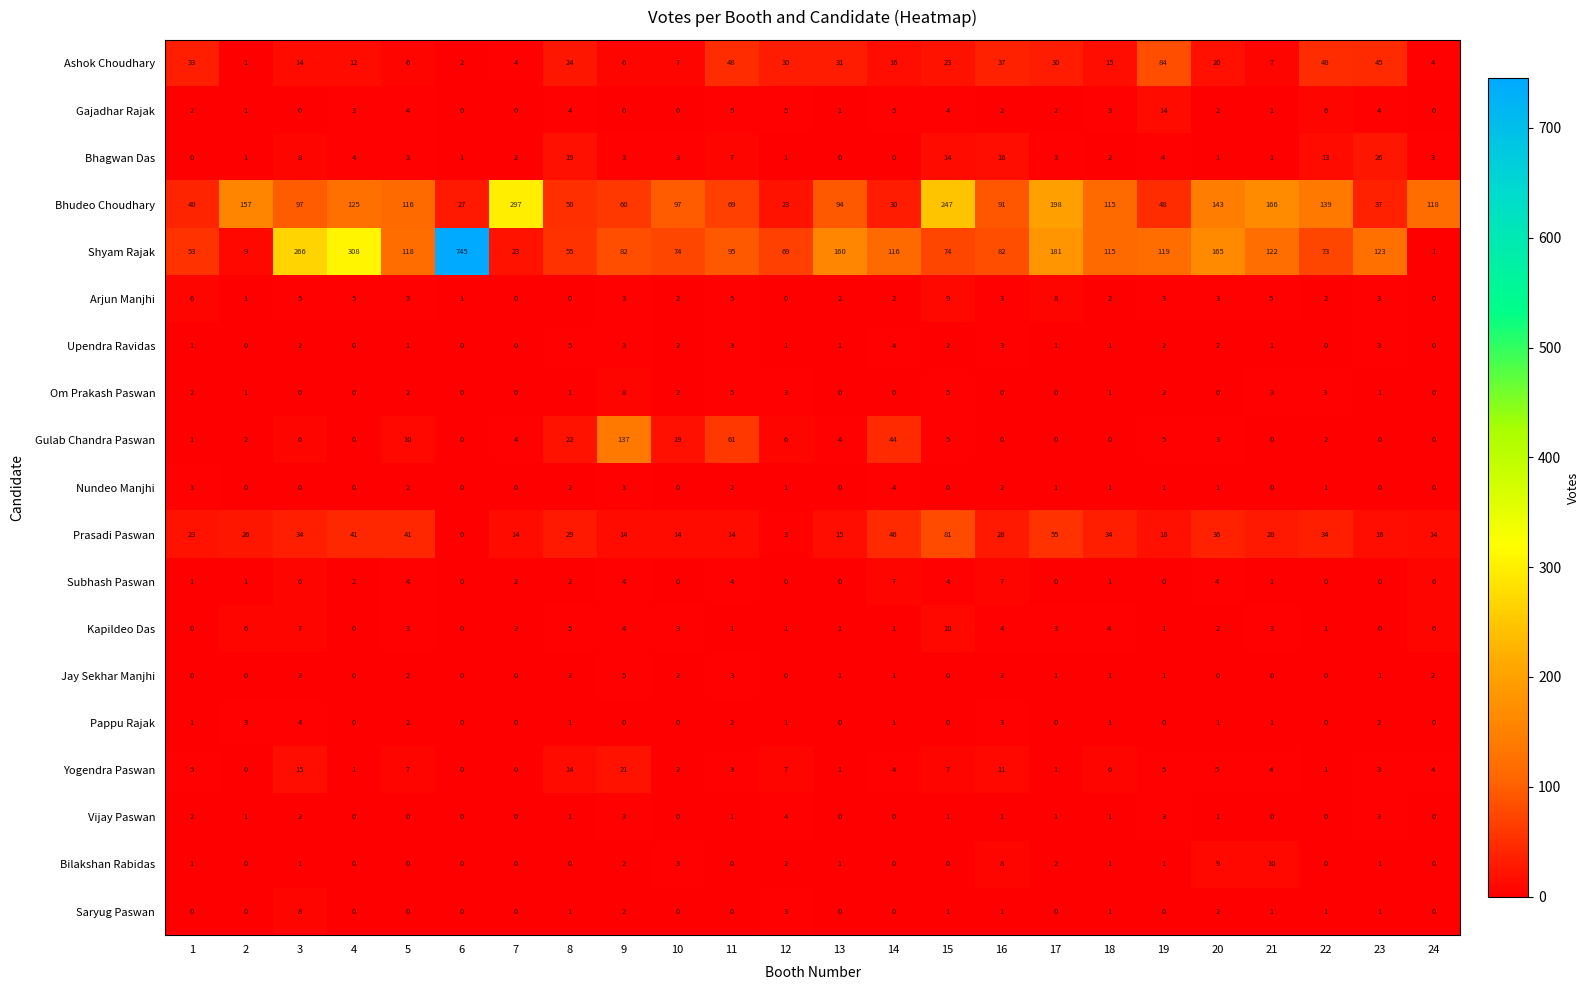

What is the sum of all Upendra Ravidas values?

38